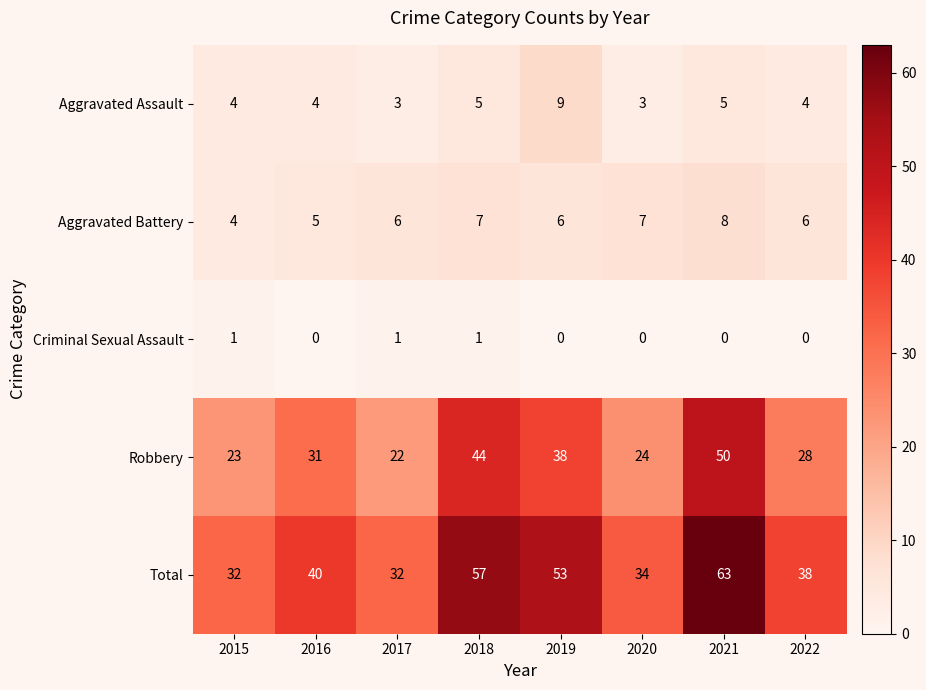

Which series changed the most between 2016 and 2017?

Robbery